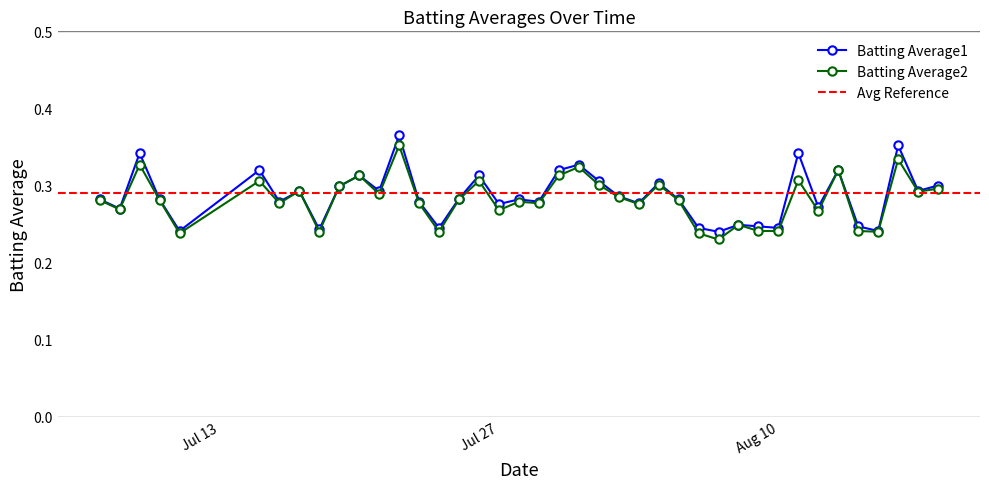

Count the Batting Average2 values in the range 0 to 1.

40